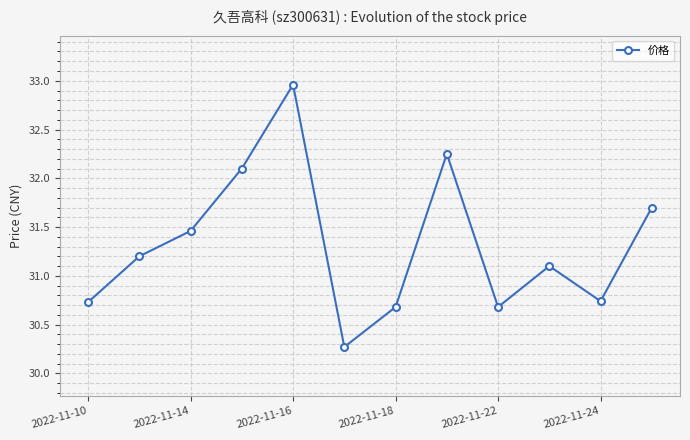

How many points are lower than both their immediate neighbors (excluding endpoints)?

3